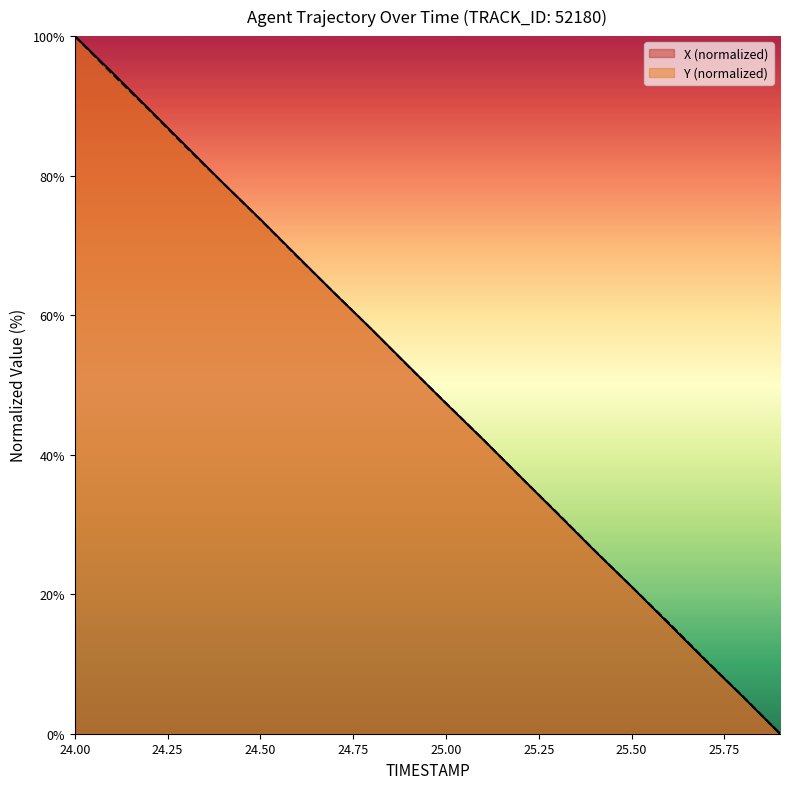

Between 24.3 and 24.8, which series saw the biggest shift?

X